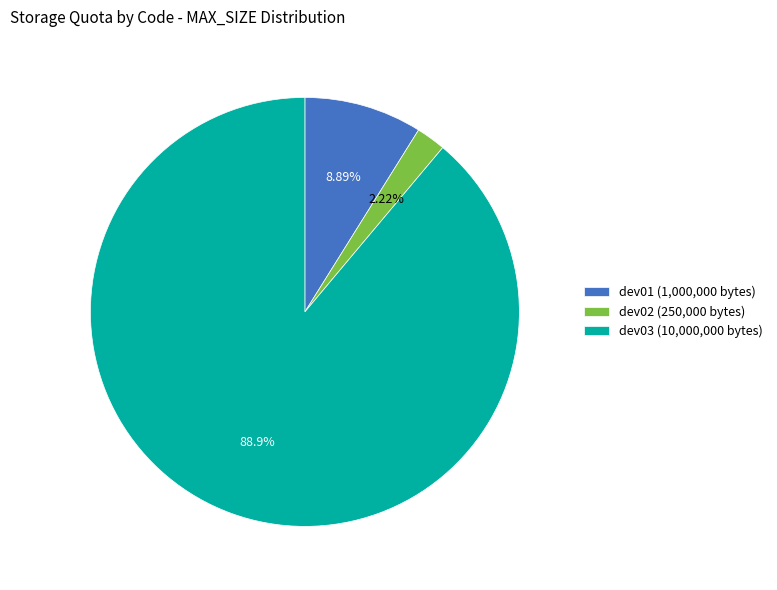

Which has a higher value, dev03 (10,000,000 bytes) or dev01 (1,000,000 bytes)?

dev03 (10,000,000 bytes)